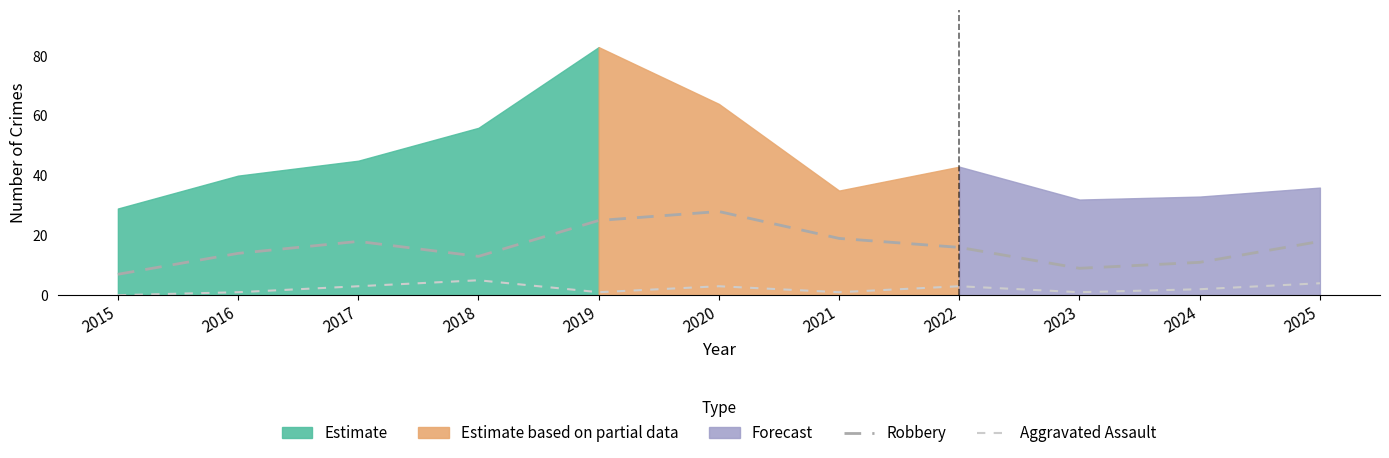

True or false: Robbery has a value of 25 at 2019.

True